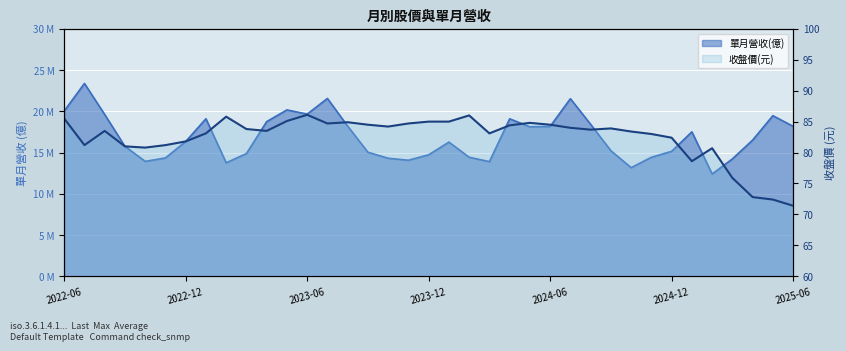

Does the chart display data point markers on the line(s)?

No